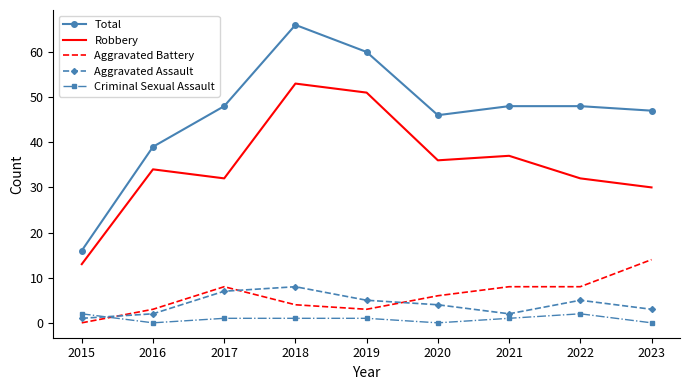

What is the approximate value of Aggravated Assault at 2020?

4